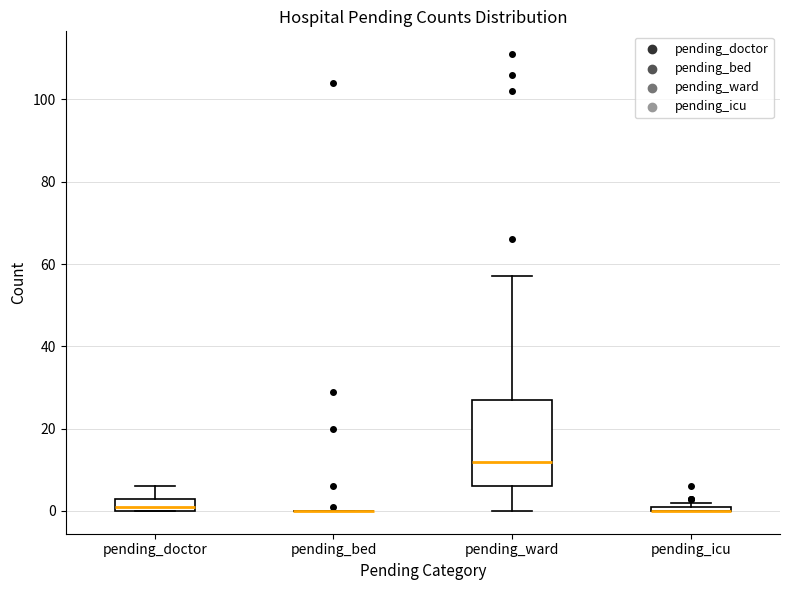

Where is the lower edge of the box for pending_ward on the y-axis? The values are not printed on the chart, so give them approximately, as read against the axis.

6